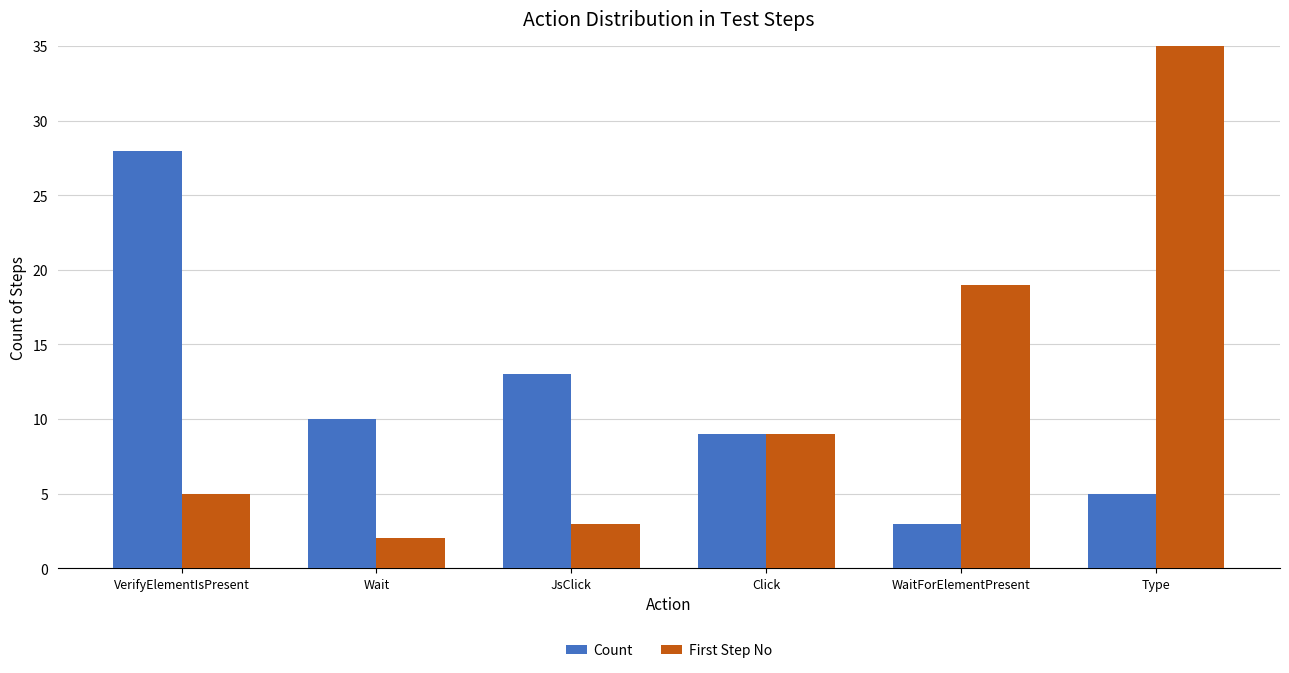

Read the First Step No value at Type, to the nearest 10.

40